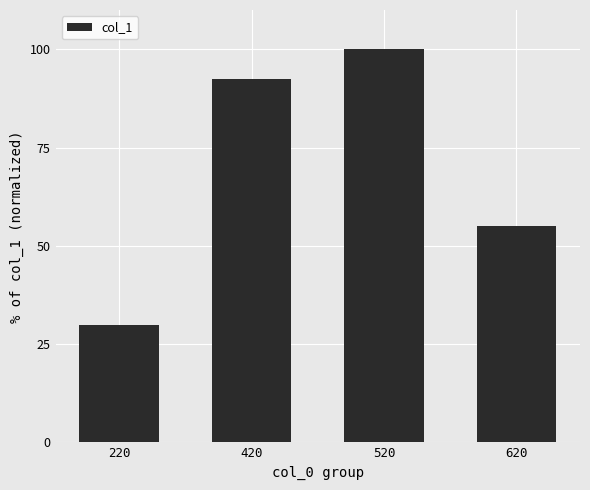

Count the values in the range 55 to 100.

3